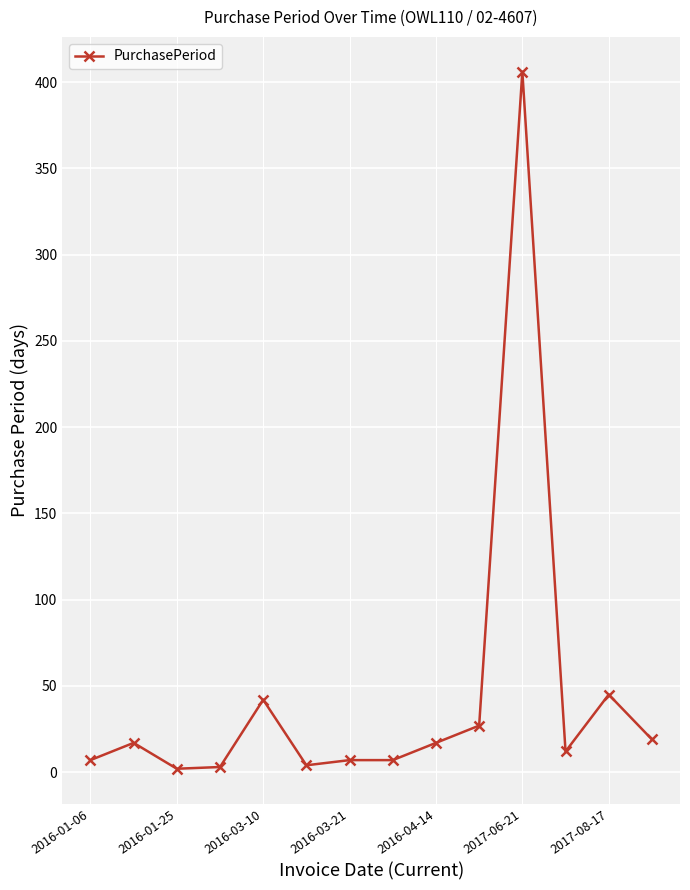

True or false: there are more than 0 points higher than both neighbors.

True